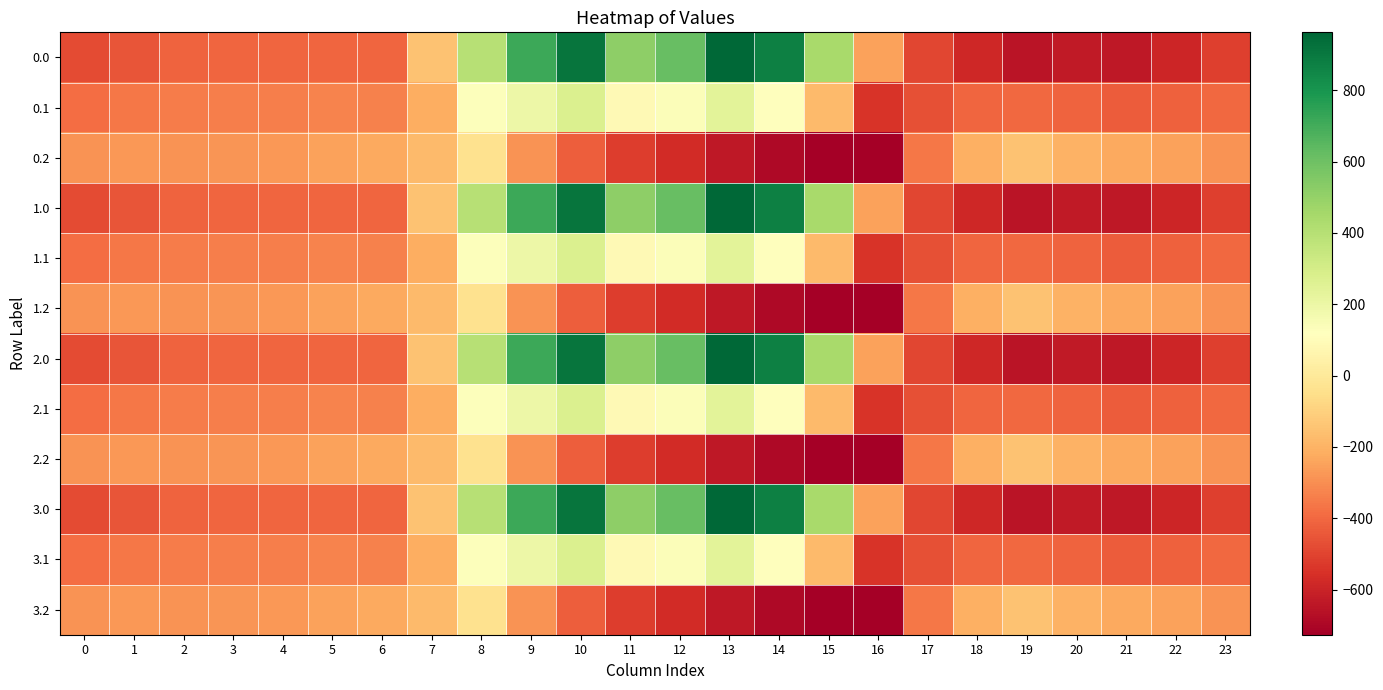

Reading left to right, transcribe all the data shown in this chart.

0.0: 0=-482.0	1=-449.5	2=-410.3	3=-404.4	4=-404.9	5=-403.8	6=-408.0	7=-150.1	8=395.3	9=716.9	10=916.2	11=516.0	12=619.4	13=962.7	14=870.3	15=443.0	16=-250.9	17=-494.8	18=-586.7	19=-649.2	20=-629.9	21=-638.4	22=-592.3	23=-511.3
0.1: 0=-384.6	1=-361.1	2=-347.9	3=-342.7	4=-339.6	5=-325.7	6=-332.2	7=-217.1	8=125.2	9=191.1	10=274.1	11=87.0	12=134.6	13=241.5	14=113.7	15=-173.1	16=-547.3	17=-466.6	18=-405.4	19=-400.2	20=-414.5	21=-432.4	22=-419.9	23=-399.4
0.2: 0=-287.1	1=-272.7	2=-285.5	3=-281.0	4=-274.4	5=-245.0	6=-228.8	7=-176.6	8=-35.3	9=-288.5	10=-423.5	11=-520.6	12=-571.2	13=-640.4	14=-687.4	15=-725.8	16=-726.6	17=-362.4	18=-210.0	19=-151.0	20=-199.2	21=-226.4	22=-247.4	23=-287.5
1.0: 0=-482.0	1=-449.5	2=-410.3	3=-404.4	4=-404.9	5=-403.8	6=-408.0	7=-150.1	8=395.3	9=716.9	10=916.2	11=516.0	12=619.4	13=962.7	14=870.3	15=443.0	16=-250.9	17=-494.8	18=-586.7	19=-649.2	20=-629.9	21=-638.4	22=-592.3	23=-511.3
1.1: 0=-384.6	1=-361.1	2=-347.9	3=-342.7	4=-339.6	5=-325.7	6=-332.2	7=-217.1	8=125.2	9=191.1	10=274.1	11=87.0	12=134.6	13=241.5	14=113.7	15=-173.1	16=-547.3	17=-466.6	18=-405.4	19=-400.2	20=-414.5	21=-432.4	22=-419.9	23=-399.4
1.2: 0=-287.1	1=-272.7	2=-285.5	3=-281.0	4=-274.4	5=-245.0	6=-228.8	7=-176.6	8=-35.3	9=-288.5	10=-423.5	11=-520.6	12=-571.2	13=-640.4	14=-687.4	15=-725.8	16=-726.6	17=-362.4	18=-210.0	19=-151.0	20=-199.2	21=-226.4	22=-247.4	23=-287.5
2.0: 0=-482.0	1=-449.5	2=-410.3	3=-404.4	4=-404.9	5=-403.8	6=-408.0	7=-150.1	8=395.3	9=716.9	10=916.2	11=516.0	12=619.4	13=962.7	14=870.3	15=443.0	16=-250.9	17=-494.8	18=-586.7	19=-649.2	20=-629.9	21=-638.4	22=-592.3	23=-511.3
2.1: 0=-384.6	1=-361.1	2=-347.9	3=-342.7	4=-339.6	5=-325.7	6=-332.2	7=-217.1	8=125.2	9=191.1	10=274.1	11=87.0	12=134.6	13=241.5	14=113.7	15=-173.1	16=-547.3	17=-466.6	18=-405.4	19=-400.2	20=-414.5	21=-432.4	22=-419.9	23=-399.4
2.2: 0=-287.1	1=-272.7	2=-285.5	3=-281.0	4=-274.4	5=-245.0	6=-228.8	7=-176.6	8=-35.3	9=-288.5	10=-423.5	11=-520.6	12=-571.2	13=-640.4	14=-687.4	15=-725.8	16=-726.6	17=-362.4	18=-210.0	19=-151.0	20=-199.2	21=-226.4	22=-247.4	23=-287.5
3.0: 0=-482.0	1=-449.5	2=-410.3	3=-404.4	4=-404.9	5=-403.8	6=-408.0	7=-150.1	8=395.3	9=716.9	10=916.2	11=516.0	12=619.4	13=962.7	14=870.3	15=443.0	16=-250.9	17=-494.8	18=-586.7	19=-649.2	20=-629.9	21=-638.4	22=-592.3	23=-511.3
3.1: 0=-384.6	1=-361.1	2=-347.9	3=-342.7	4=-339.6	5=-325.7	6=-332.2	7=-217.1	8=125.2	9=191.1	10=274.1	11=87.0	12=134.6	13=241.5	14=113.7	15=-173.1	16=-547.3	17=-466.6	18=-405.4	19=-400.2	20=-414.5	21=-432.4	22=-419.9	23=-399.4
3.2: 0=-287.1	1=-272.7	2=-285.5	3=-281.0	4=-274.4	5=-245.0	6=-228.8	7=-176.6	8=-35.3	9=-288.5	10=-423.5	11=-520.6	12=-571.2	13=-640.4	14=-687.4	15=-725.8	16=-726.6	17=-362.4	18=-210.0	19=-151.0	20=-199.2	21=-226.4	22=-247.4	23=-287.5